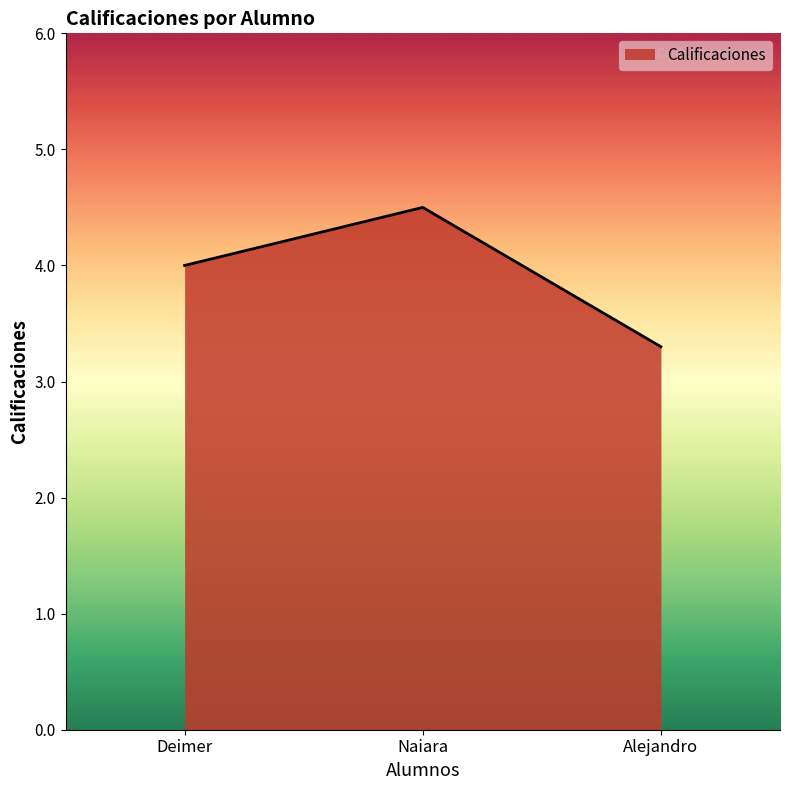

What position from the left is Alejandro?

3